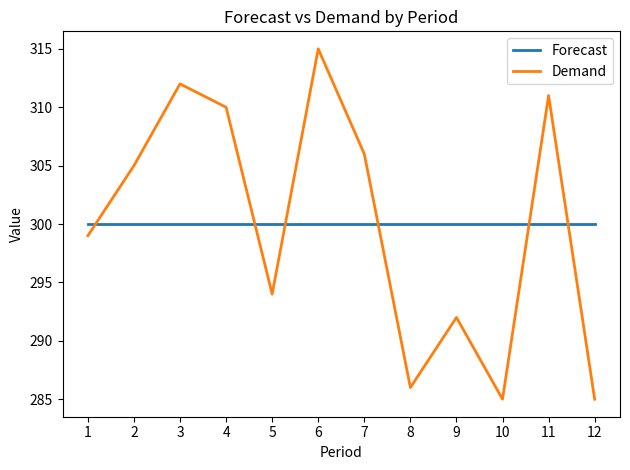

What is the sum of all Demand values?

3600